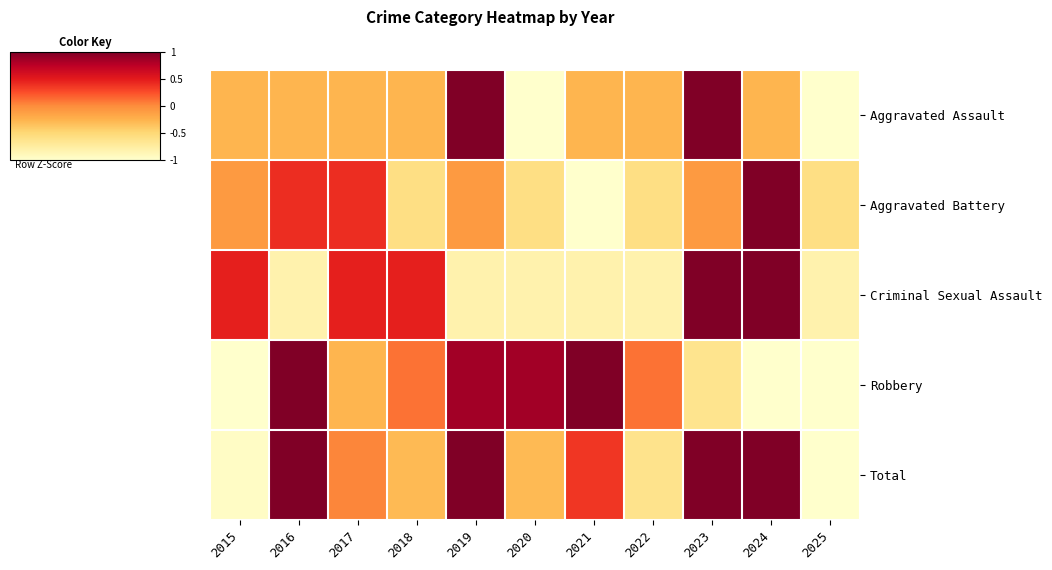

Count the number of categories in the chart.

11